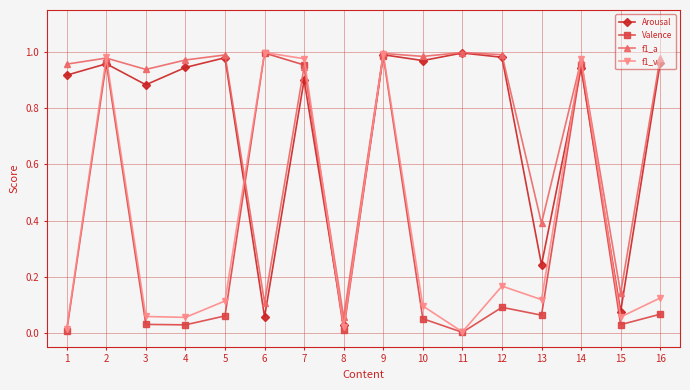

The Valence series shows 1.3 at 6. True or false?

False